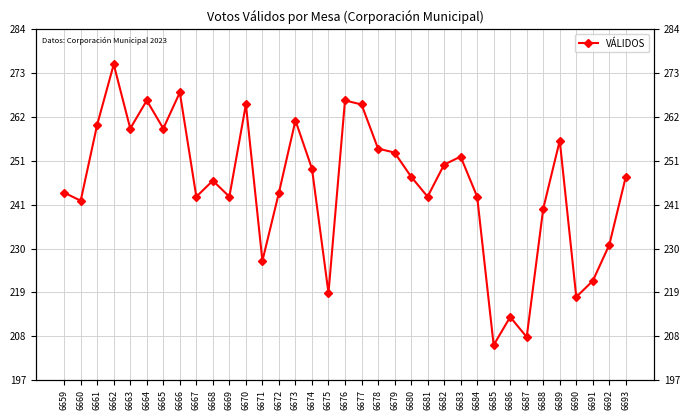

The chart shows a value of 99 at 6662. True or false?

False